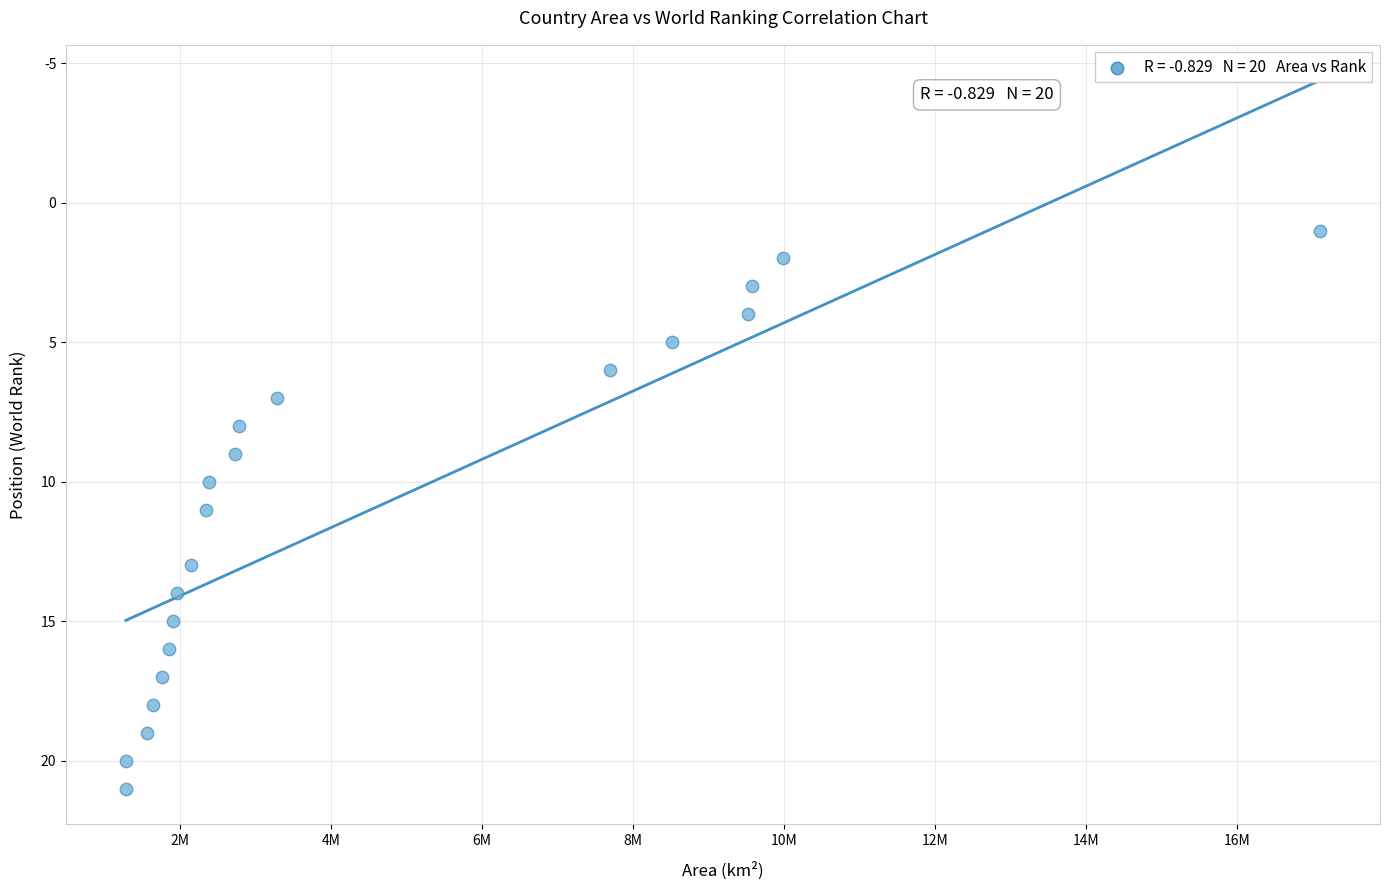

What is the range of Y values (max minus min)?

20